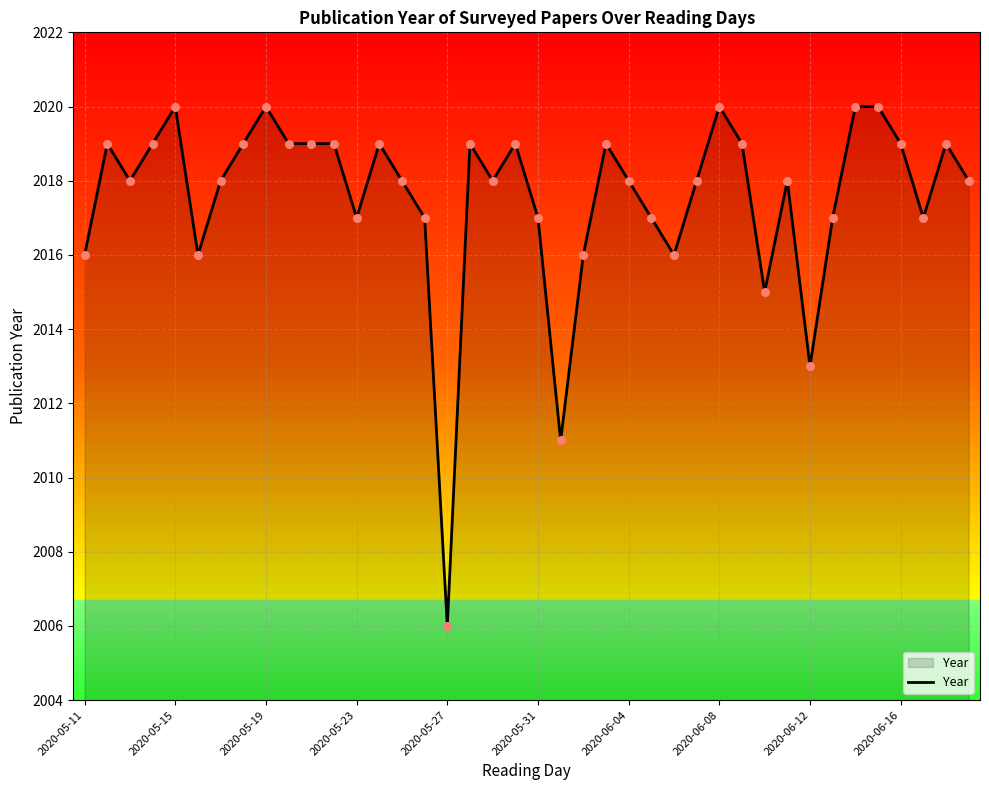

What is the greatest value displayed?

2020